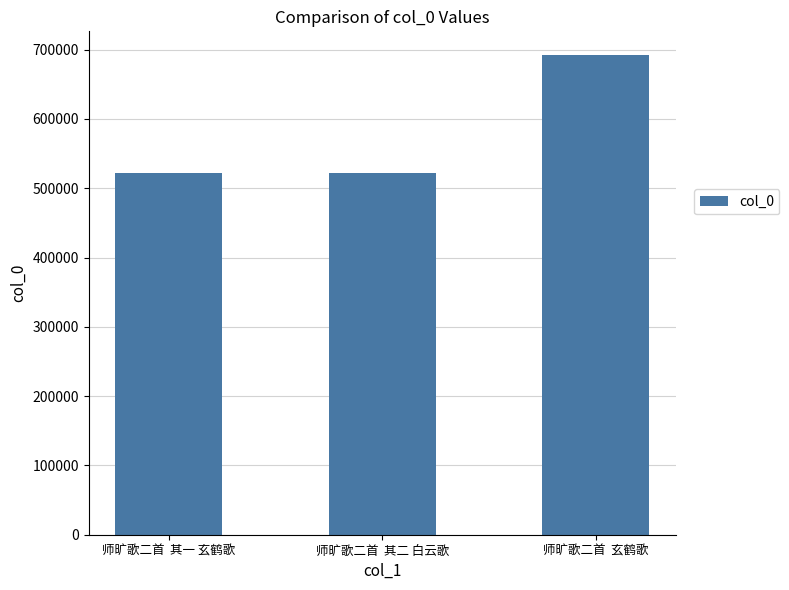

How many data points does each series have?

3